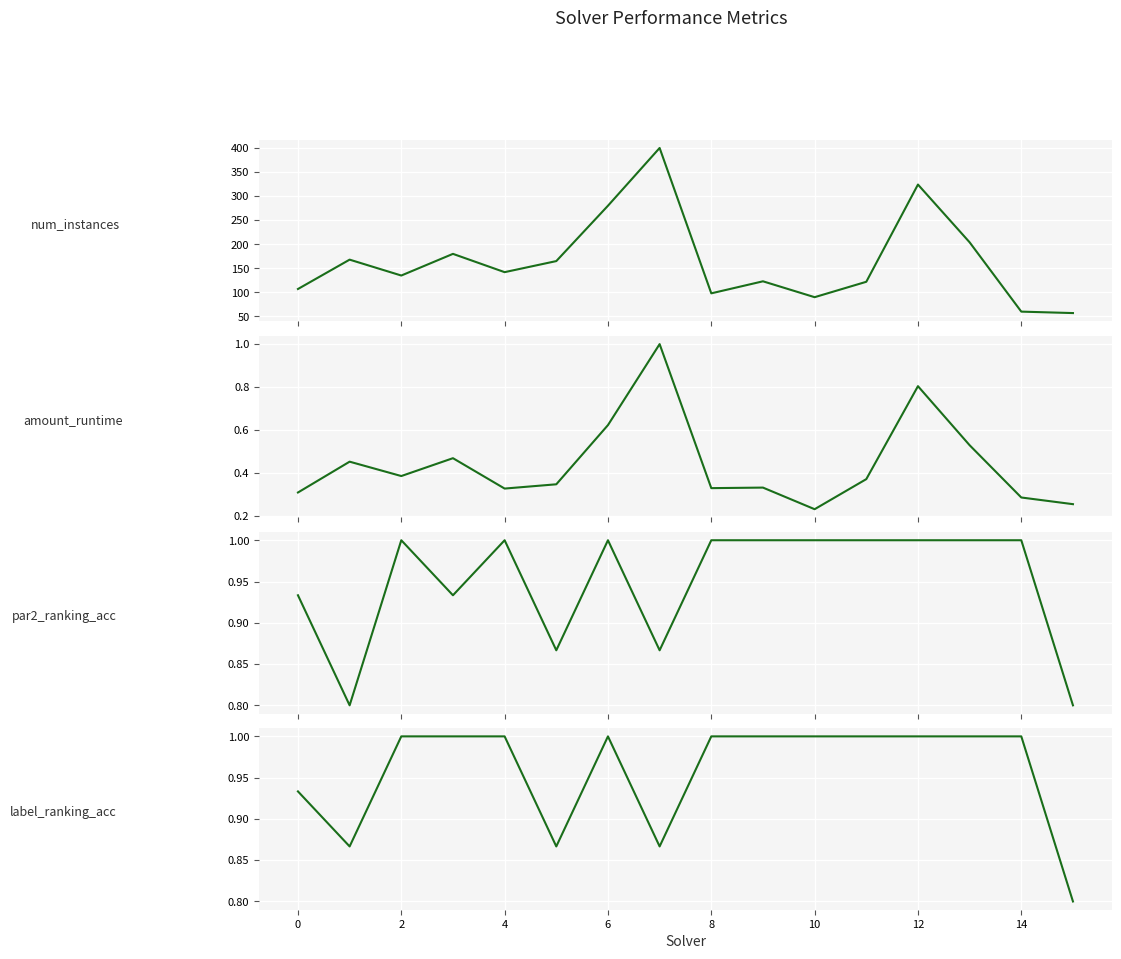

What is the sum of all amount_runtime values?

7.0